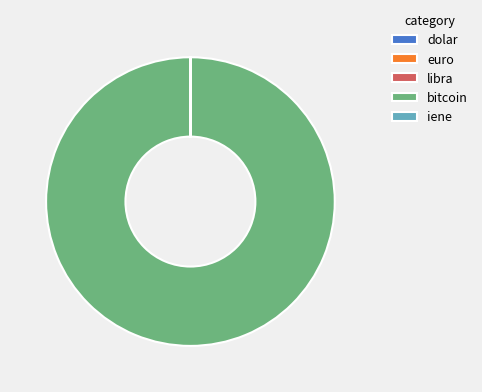

Is there a majority slice in this chart?

Yes